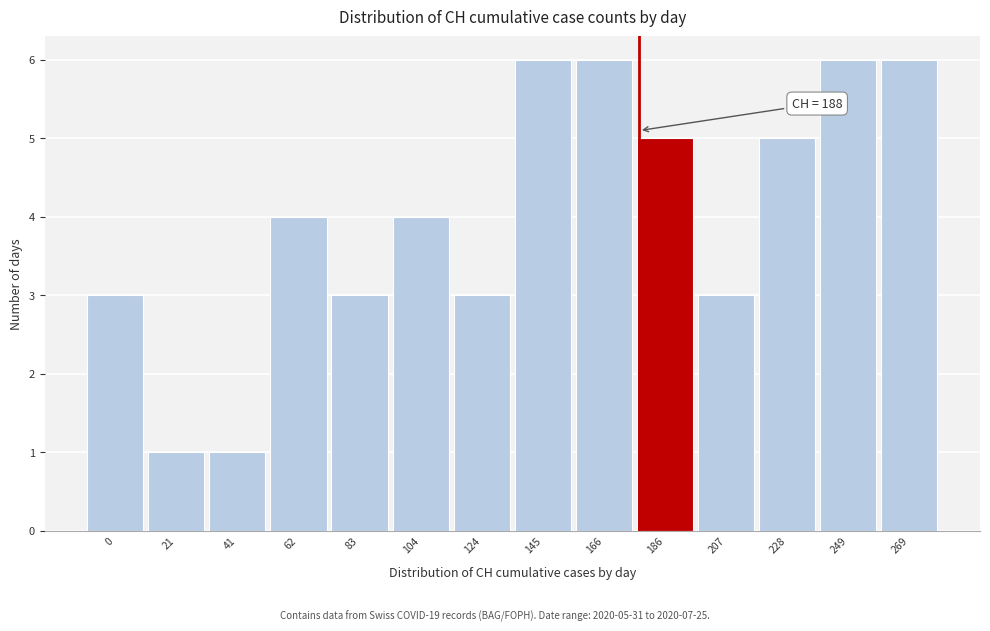

Reading right to left, what are all the values shown in this chart?

6	6	5	3	5	6	6	3	4	3	4	1	1	3